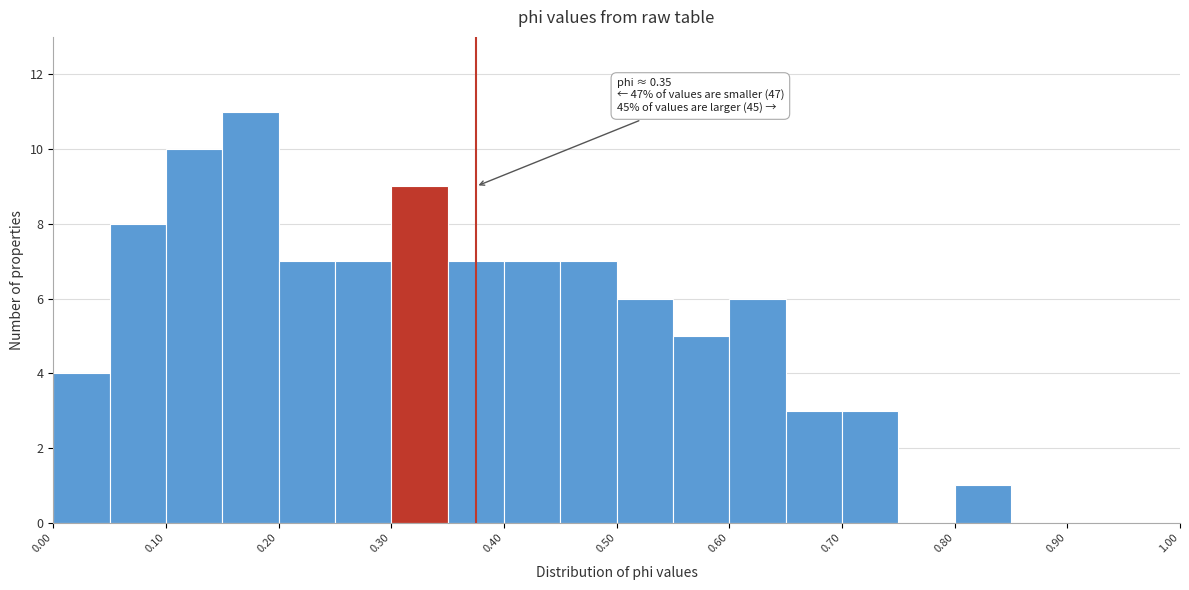

Over which range of the x-axis is the bar tallest?

0.15 to 0.20